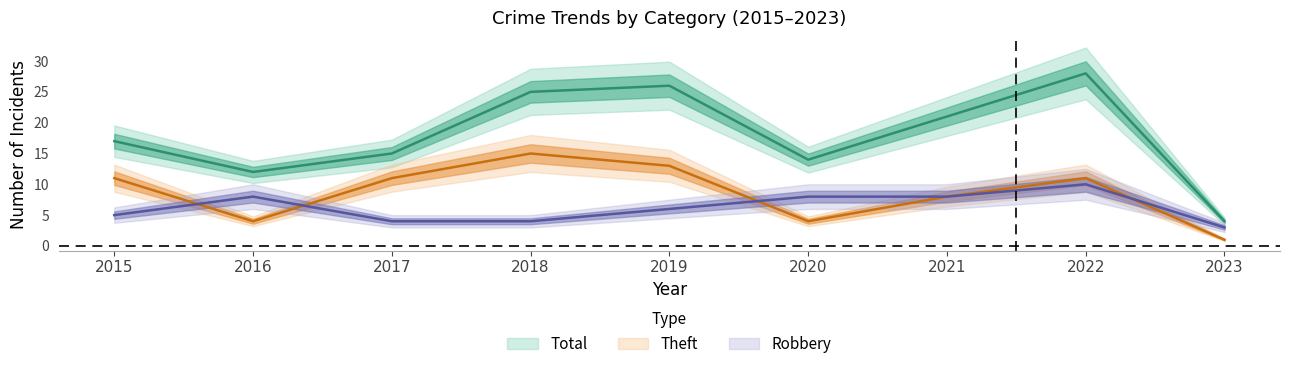

How many categories are shown in the chart?

9